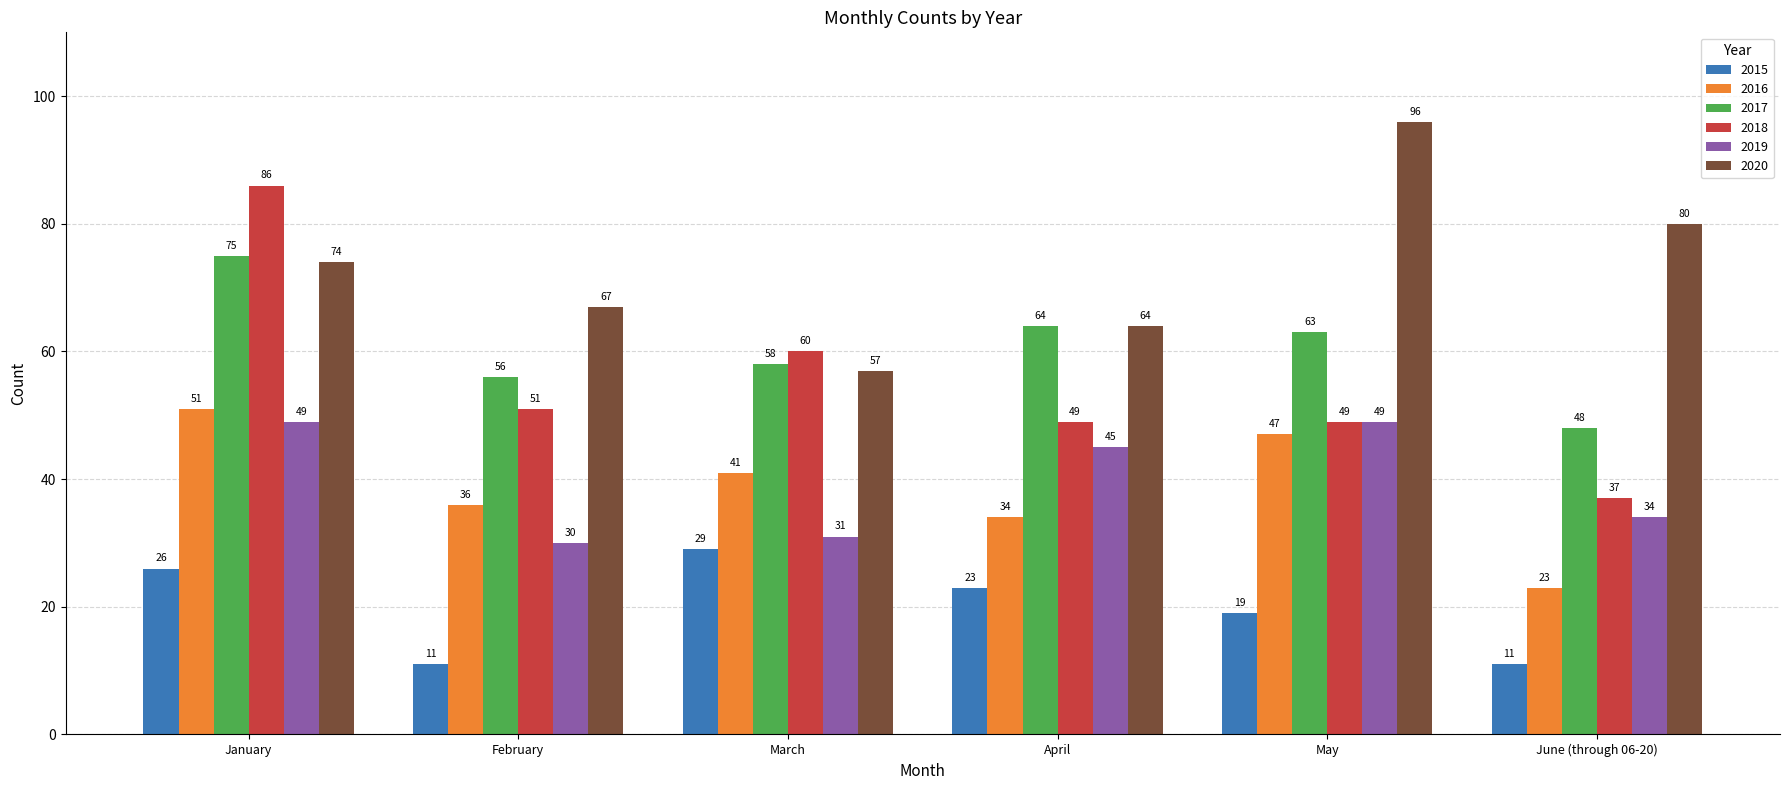

Reading right to left, list all the values displayed in this chart.

2015: June (through 06-20)=11	May=19	April=23	March=29	February=11	January=26
2016: June (through 06-20)=23	May=47	April=34	March=41	February=36	January=51
2017: June (through 06-20)=48	May=63	April=64	March=58	February=56	January=75
2018: June (through 06-20)=37	May=49	April=49	March=60	February=51	January=86
2019: June (through 06-20)=34	May=49	April=45	March=31	February=30	January=49
2020: June (through 06-20)=80	May=96	April=64	March=57	February=67	January=74